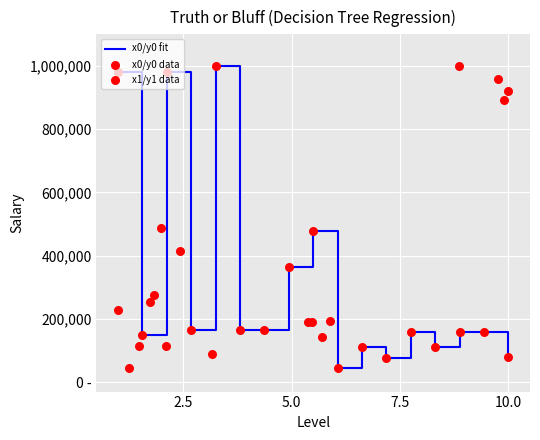

Which series reaches the maximum Y coordinate?

x0/y0 fit